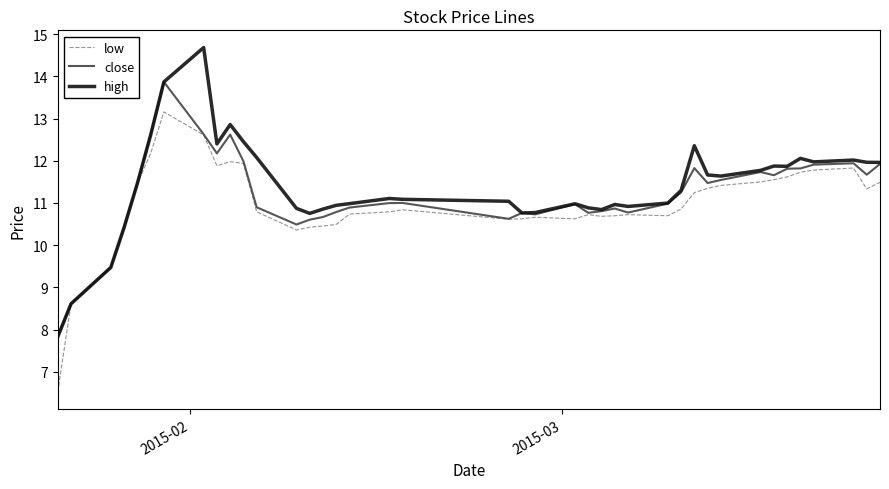

What is the greatest value displayed?

14.7